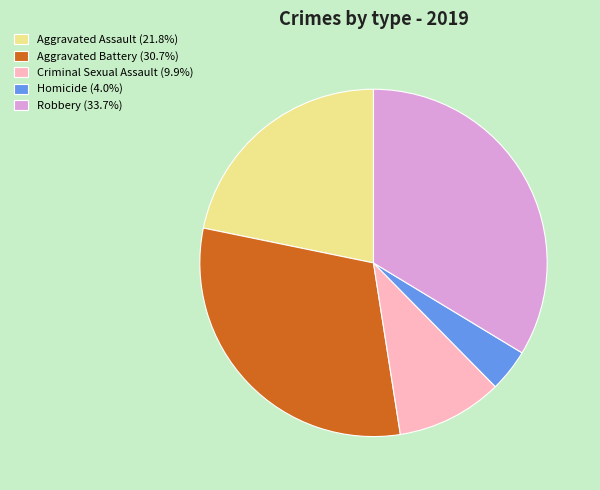

What is the ratio of the value at Aggravated Assault (21.8%) to the value at Criminal Sexual Assault (9.9%)?

2.2